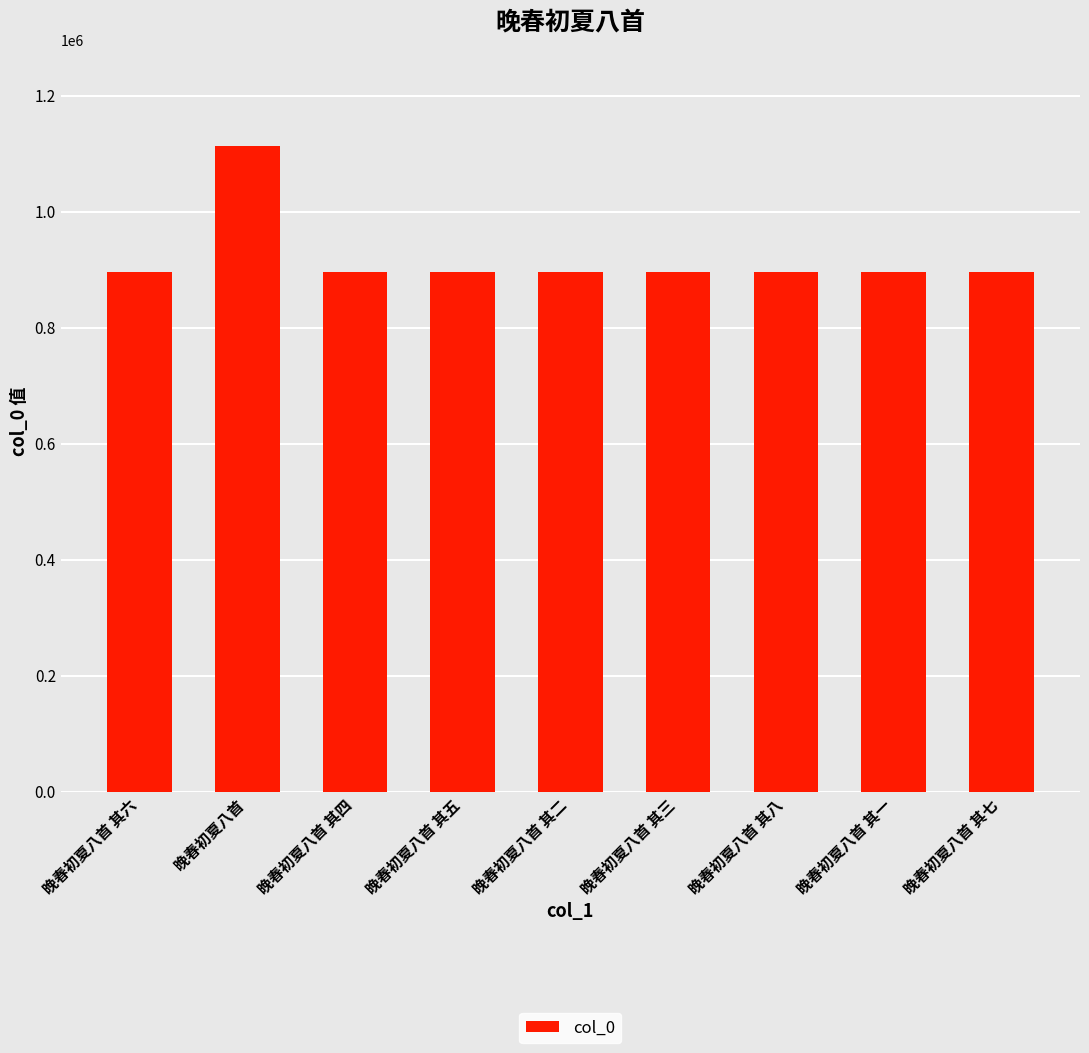

Are the bars horizontal?

No